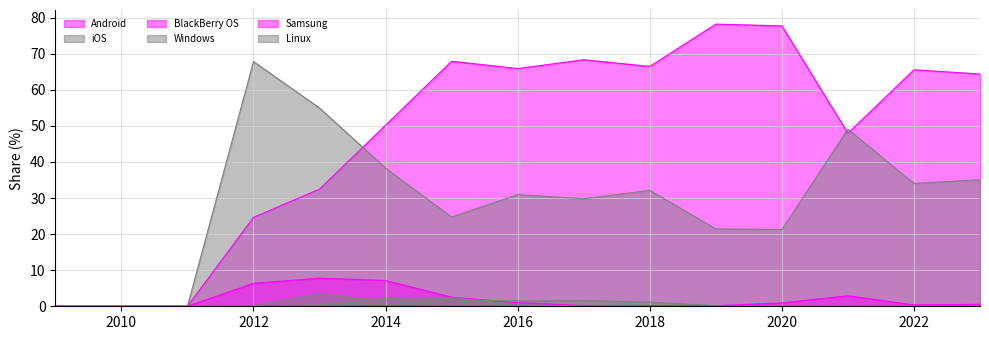

At which category does Samsung reach its first local peak?

2014